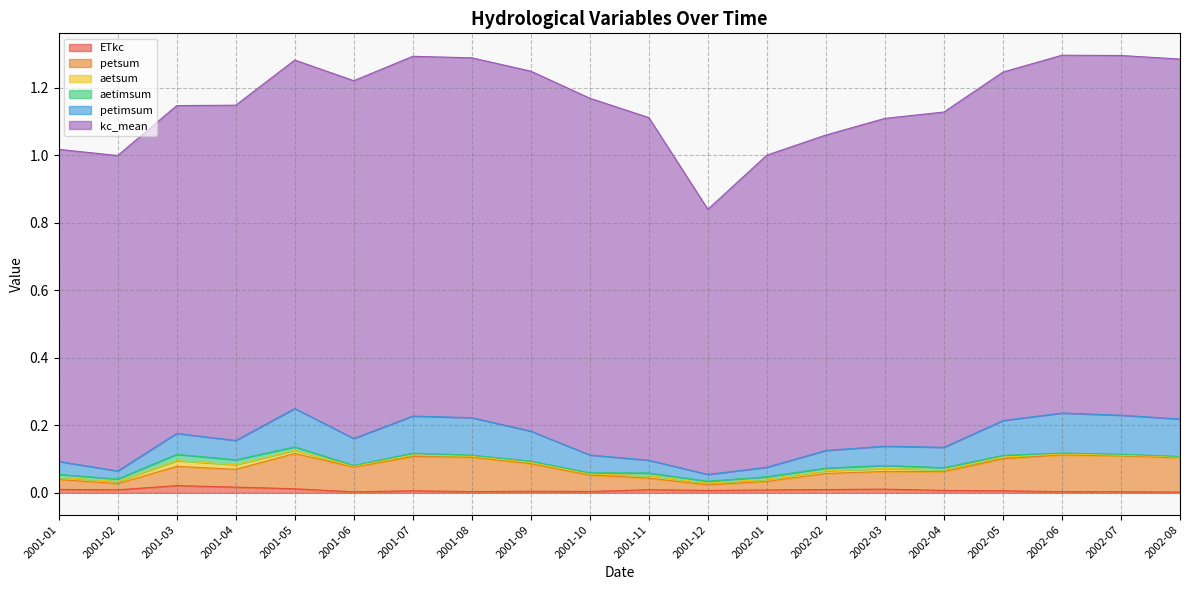

What are all the series names shown in the legend?

ETkc, petsum, aetsum, aetimsum, petimsum, kc_mean